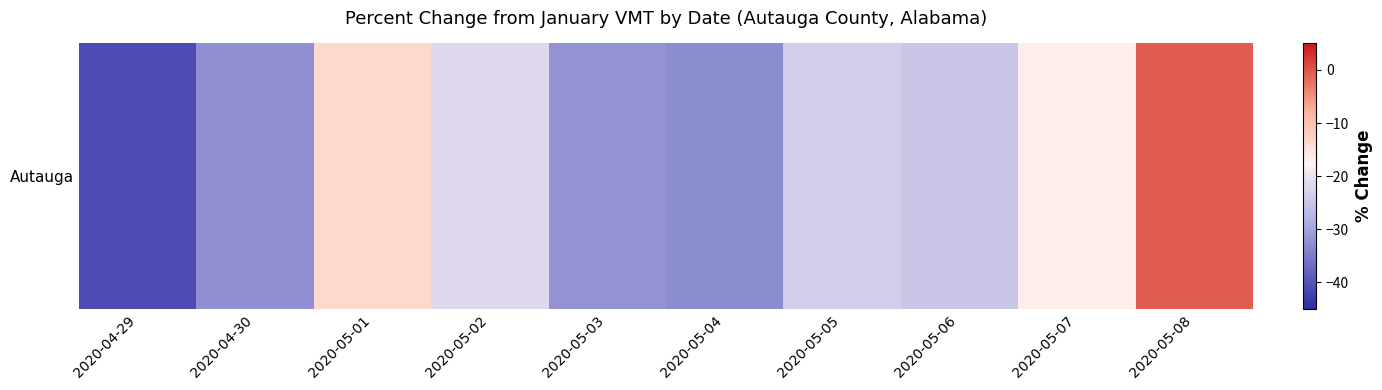

What is the greatest value displayed?

-0.6